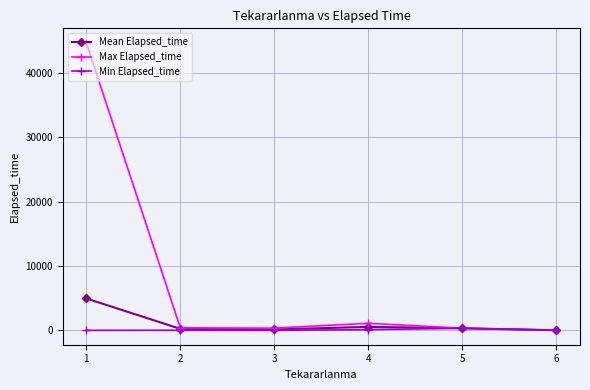

What is the total value across all series at 1?

49638.6